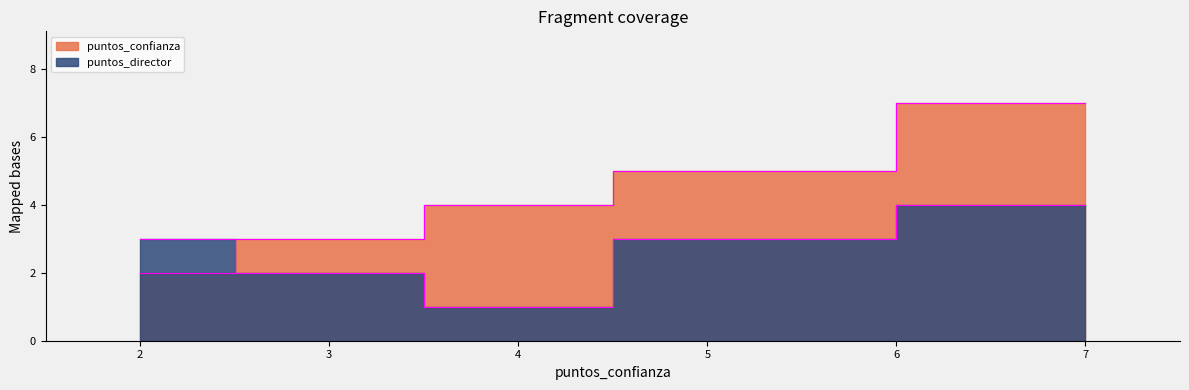

At which label is puntos_confianza closest to 4?

4